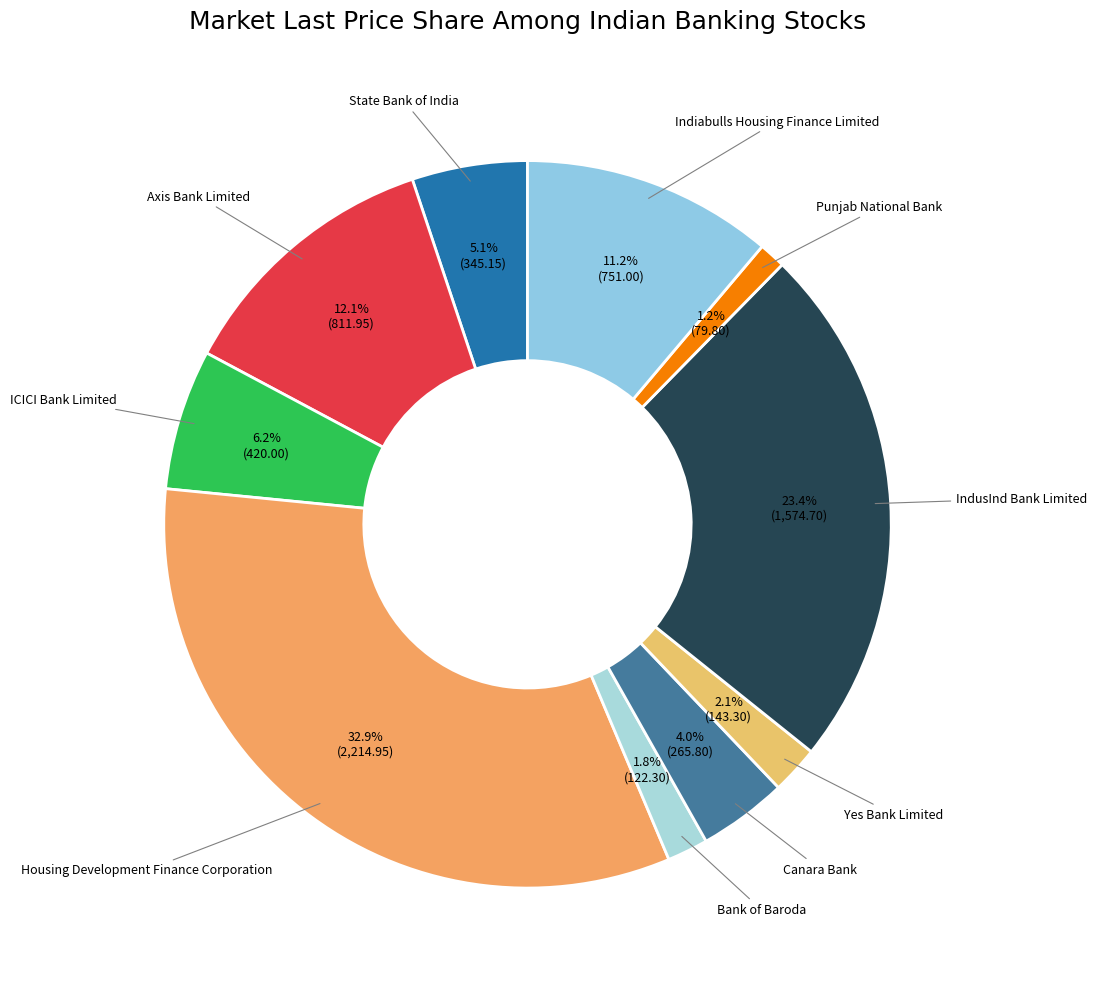

Is there any slice that represents more than half of the pie?

No